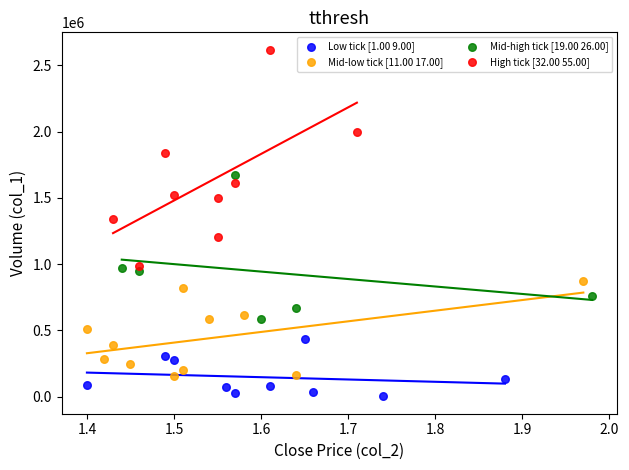

Which series has the widest spread of Y values?

High tick [32.00 55.00]